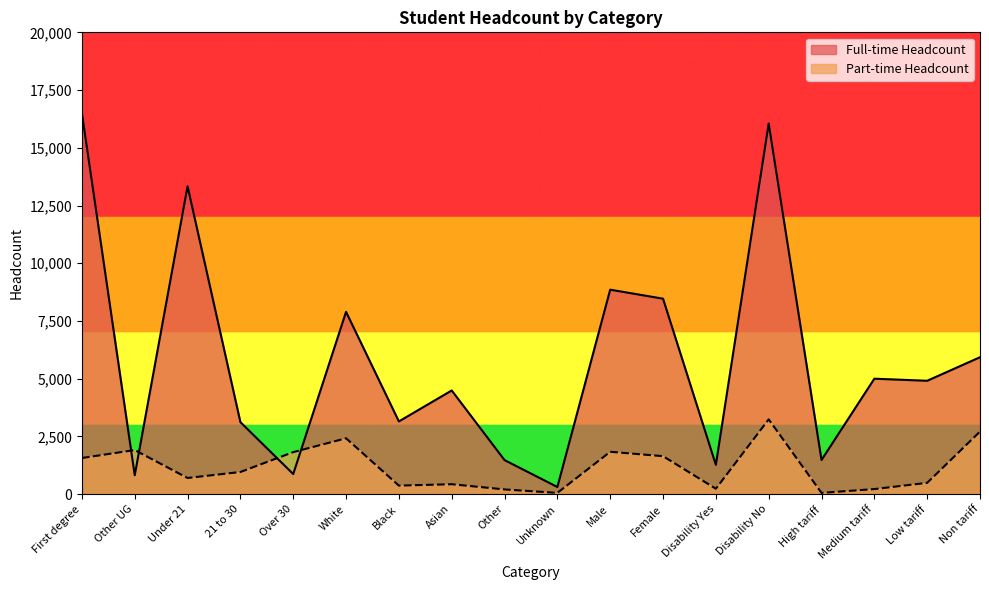

At how many categories does at least one series exceed 4722?

9